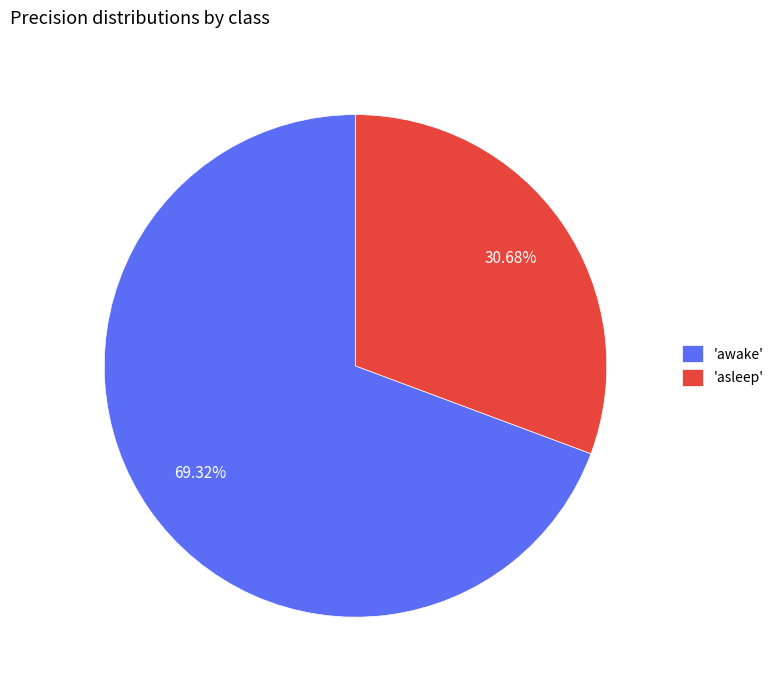

Rank the categories by value from lowest to highest.

'asleep', 'awake'